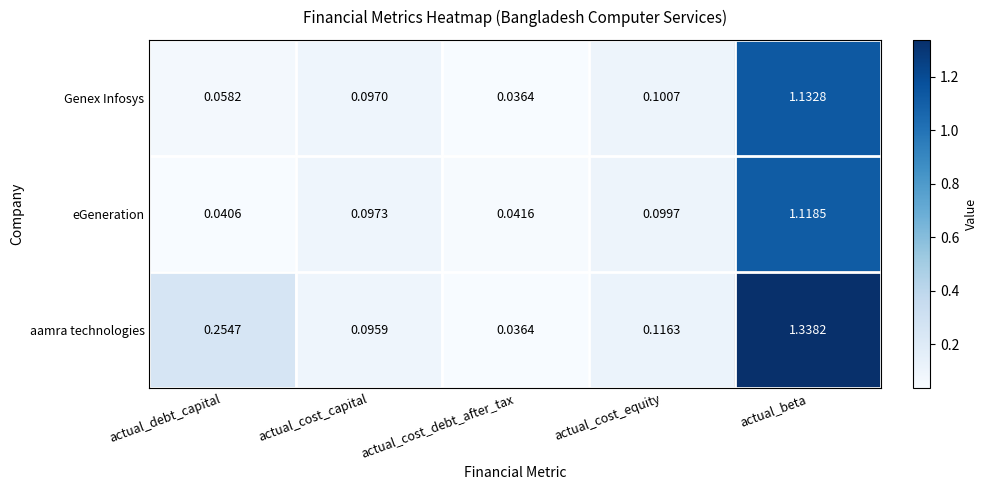

Is the value of Genex Infosys at actual_cost_capital greater than the value of eGeneration at actual_debt_capital?

Yes